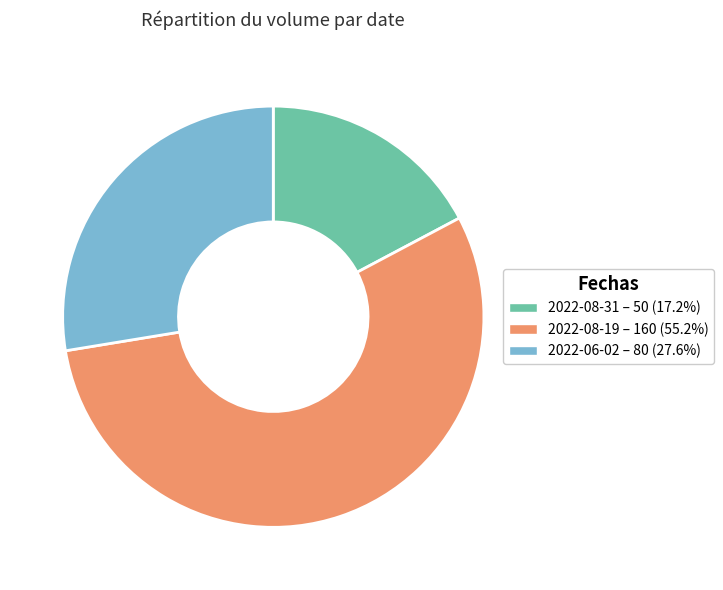

True or false: 2022-06-02 accounts for 28% of the total.

True